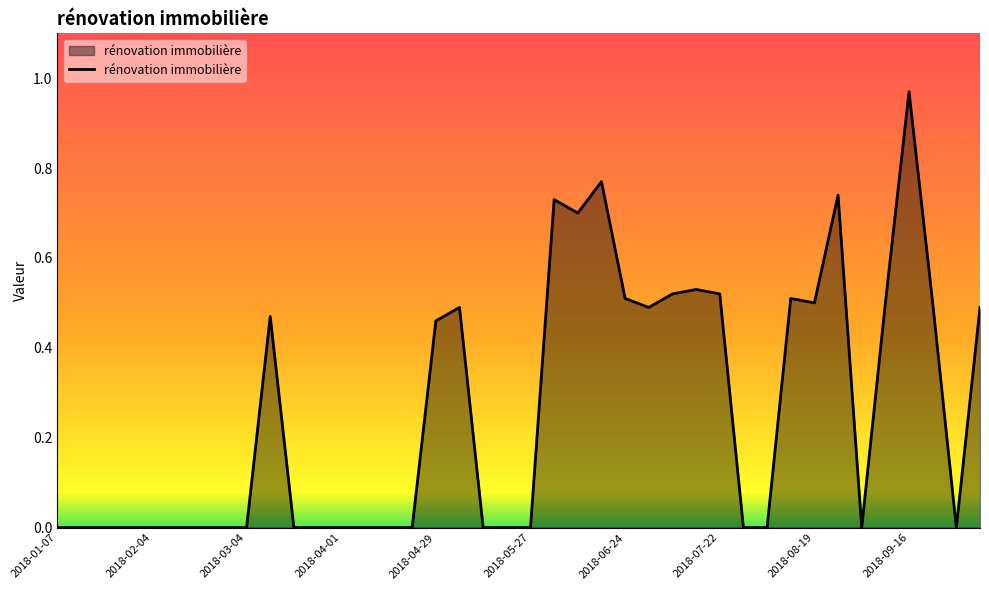

How many series are shown in this chart?

1